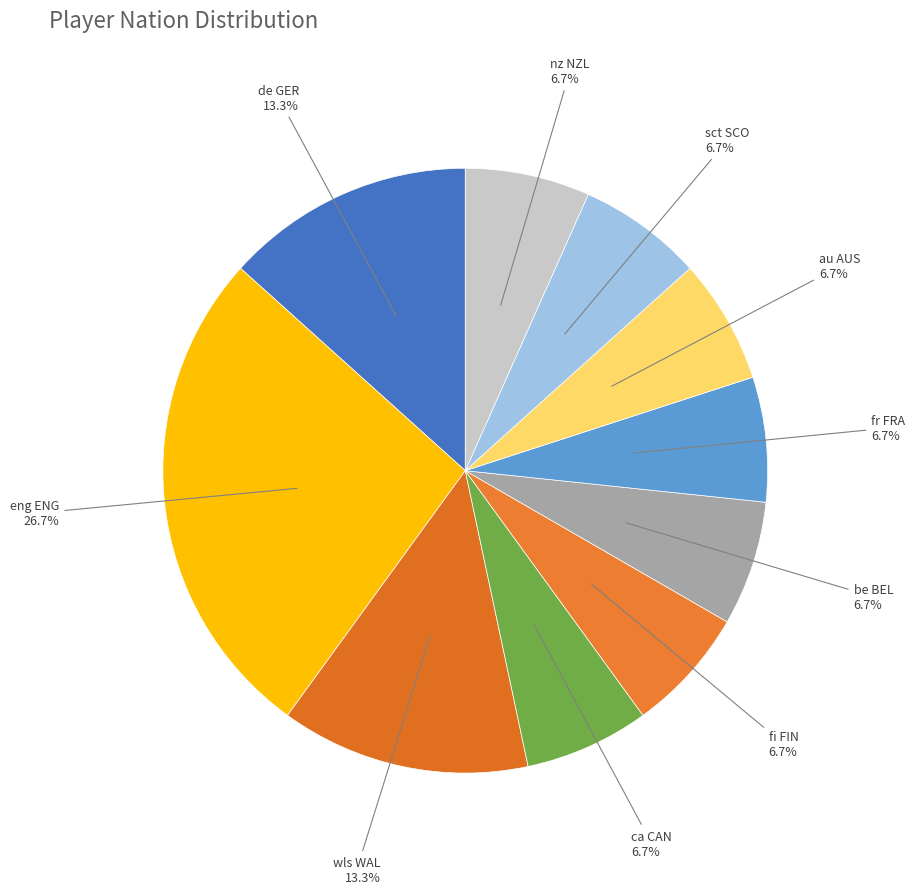

Which category has the biggest portion of the pie?

eng ENG